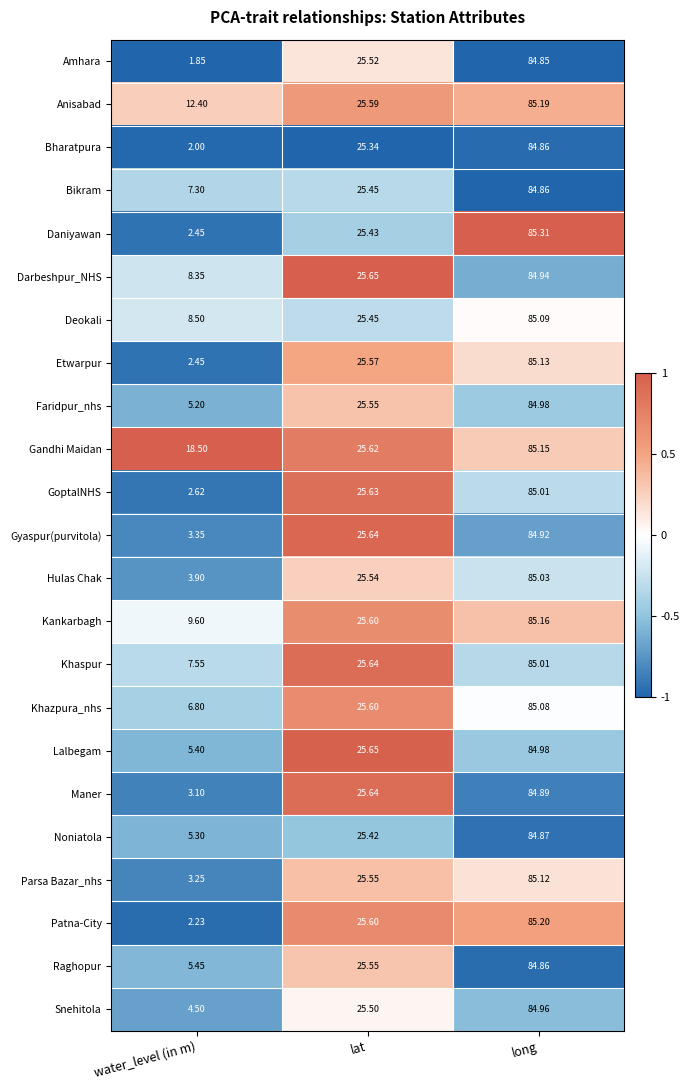

Which series has the largest range (max minus min)?

Amhara